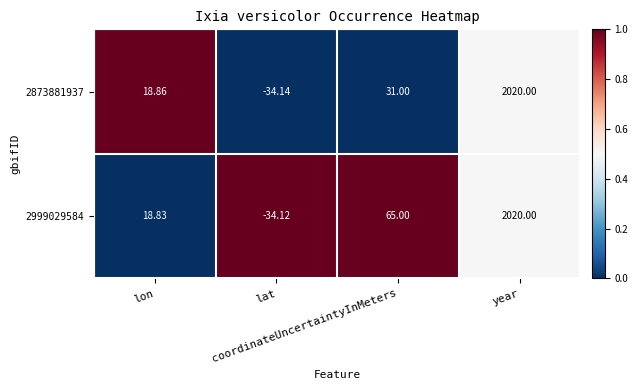

Which label corresponds to the smallest value in the chart?

lat